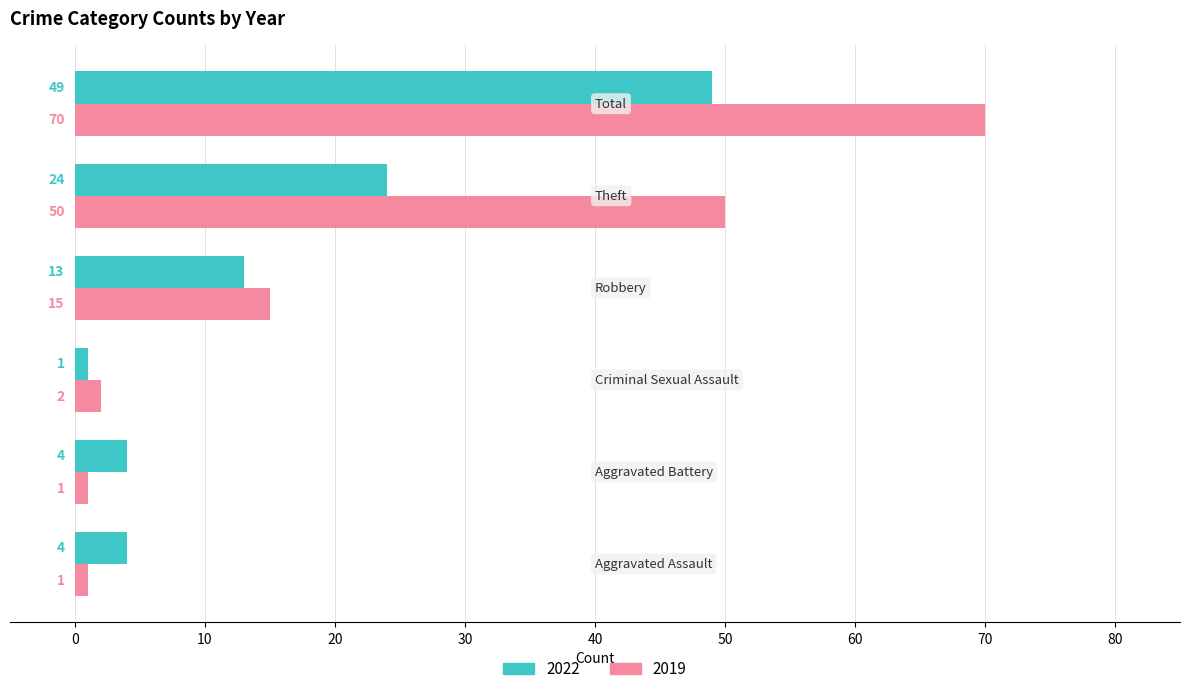

List the series in order of their peak value, highest first.

2019, 2022